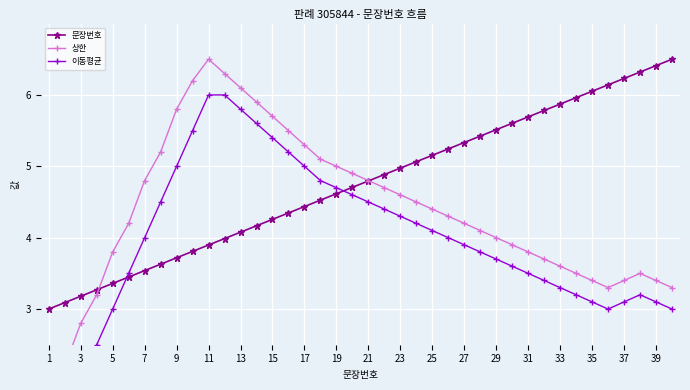

What is the lowest value of the 문장번호 series?

3.0